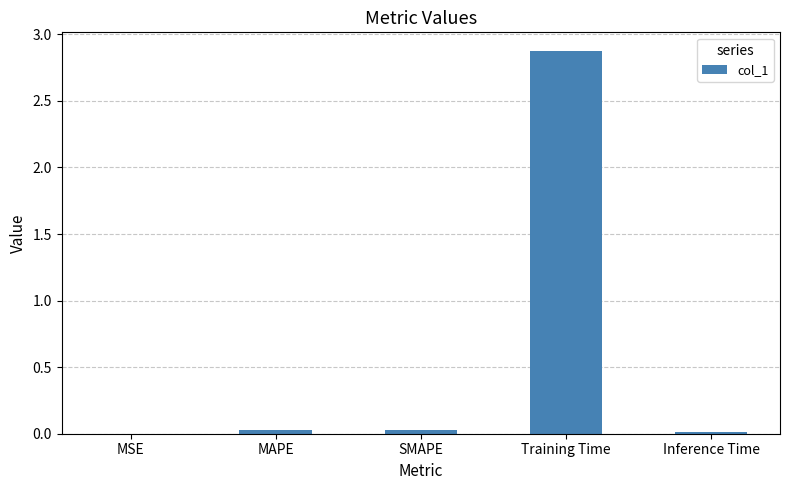

The chart shows a value of 0.0 at MAPE. True or false?

True